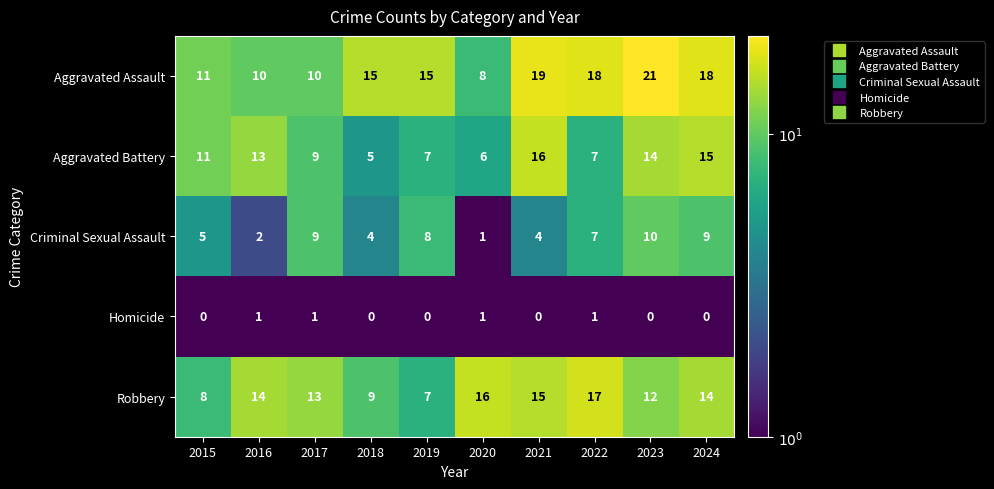

What is the sum of the Aggravated Assault values at 2023 and 2016?

31